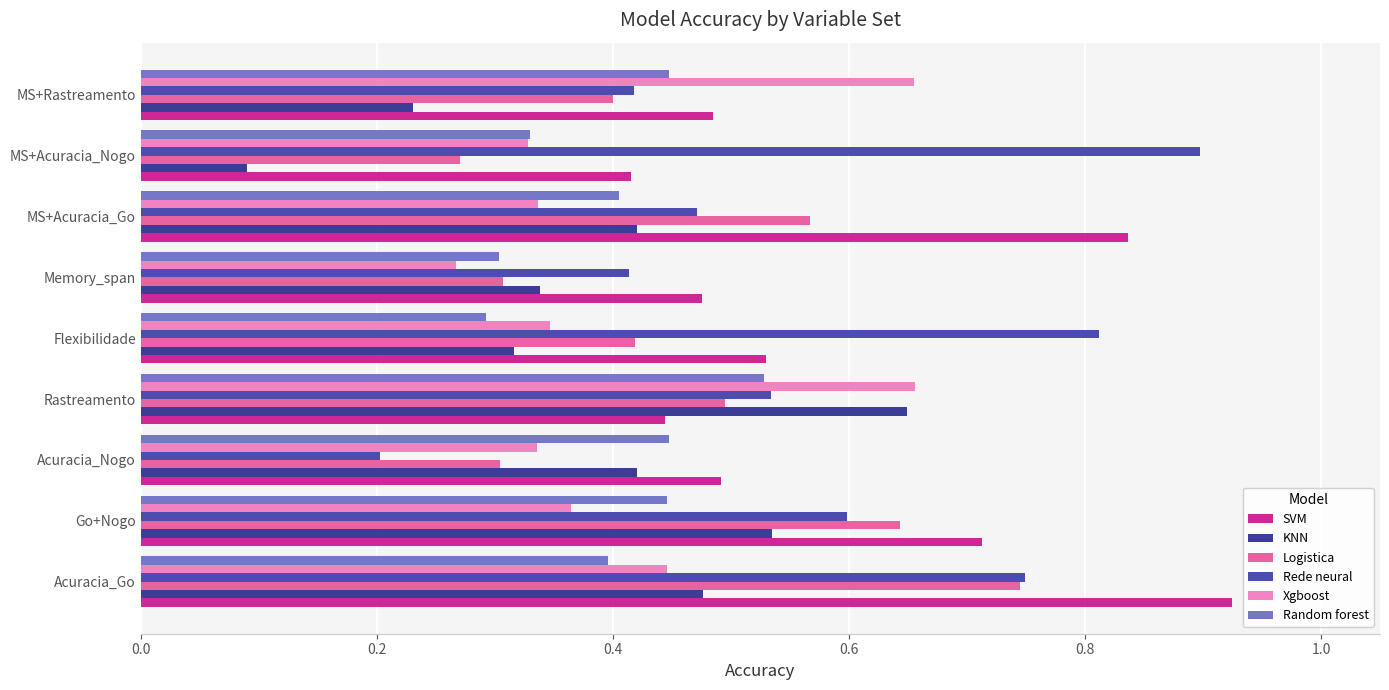

What is the average value of the KNN series?

0.4